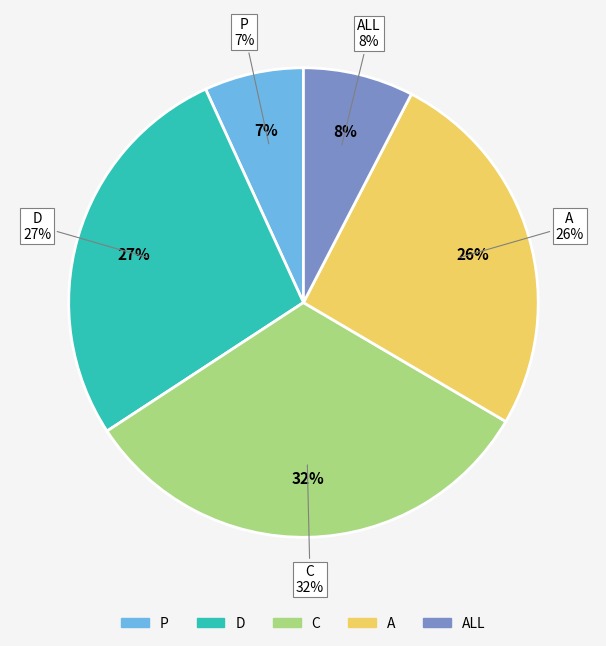

Does any single category account for the majority?

No